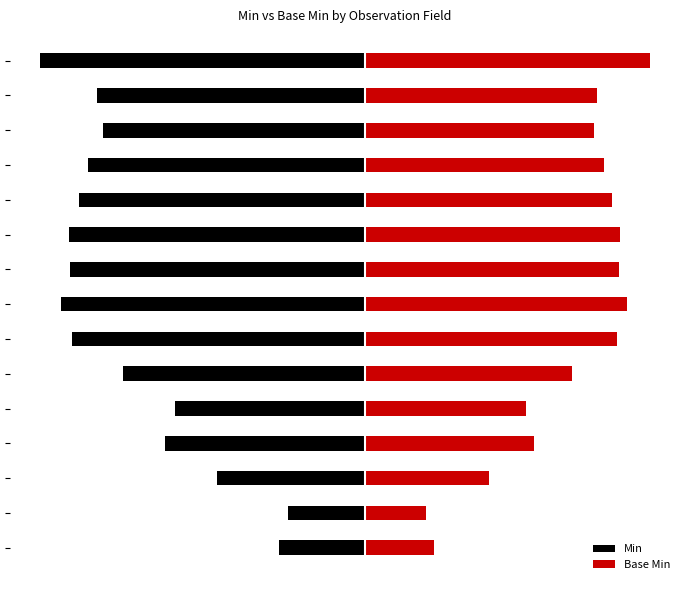

Is it true that Min equals 1 at Observation.status?

False